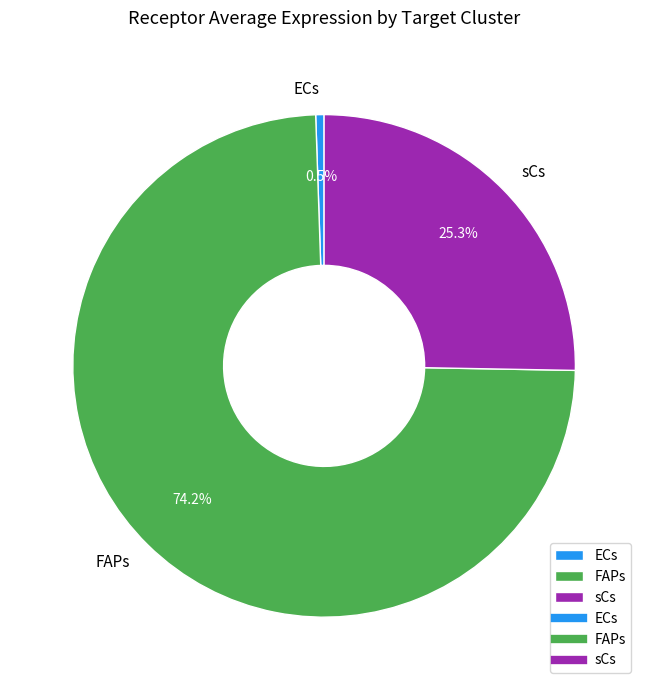

Which has a higher value, sCs or FAPs?

FAPs